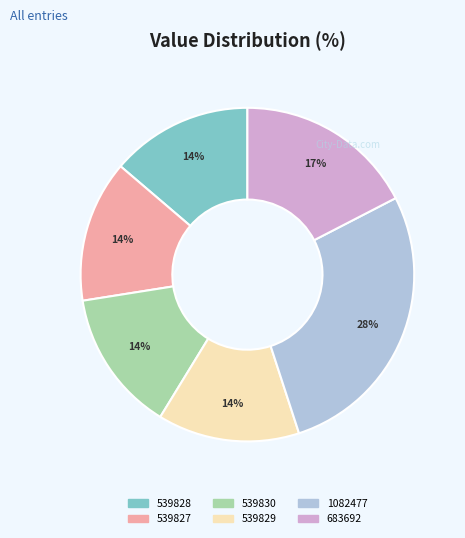

Which has a higher value, 1082477 or 539827?

1082477